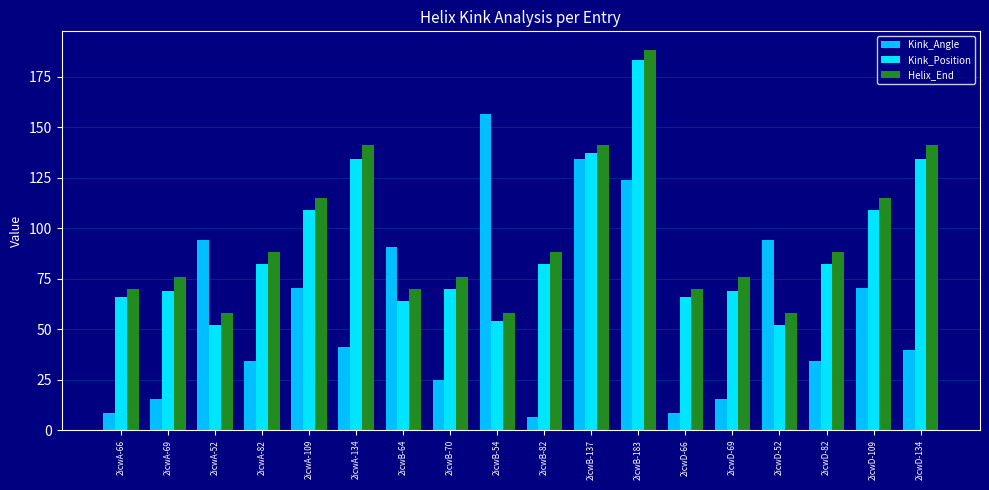

How many bars are there in total?

54